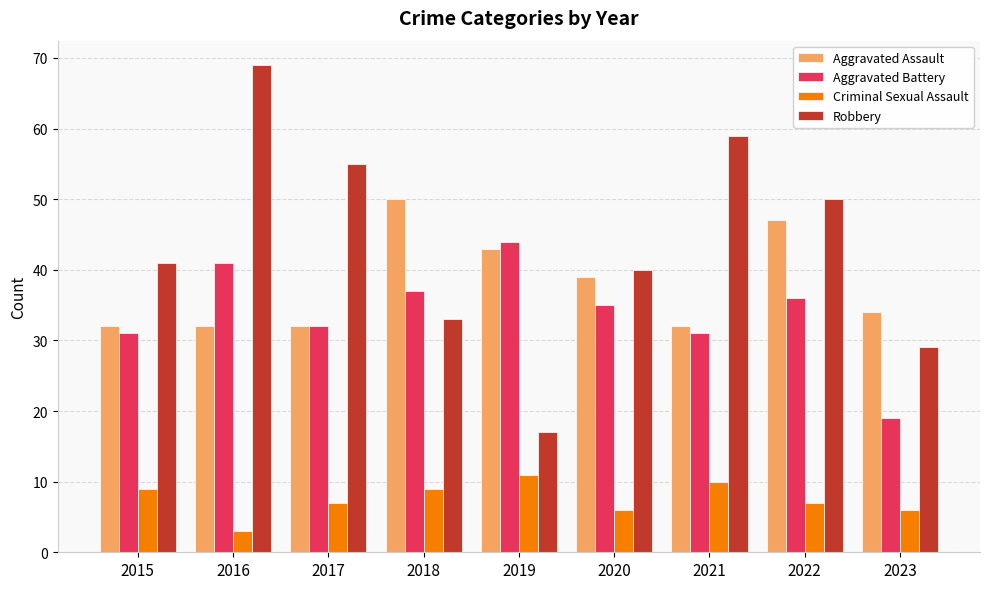

Reading left to right, what are all the values shown in this chart?

Aggravated Assault: 32	32	32	50	43	39	32	47	34
Aggravated Battery: 31	41	32	37	44	35	31	36	19
Criminal Sexual Assault: 9	3	7	9	11	6	10	7	6
Robbery: 41	69	55	33	17	40	59	50	29